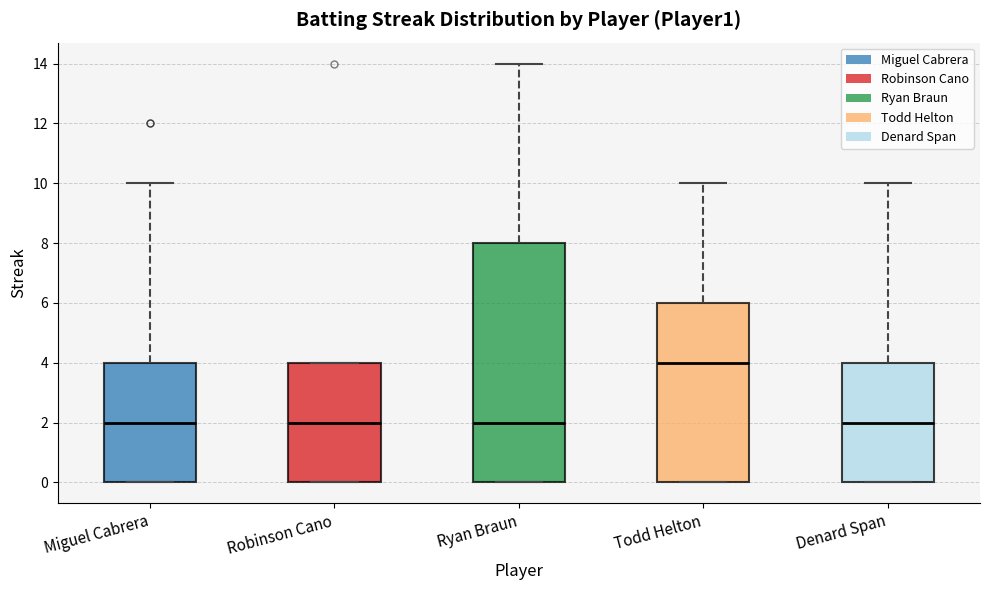

Reading left to right, read every box against the y-axis: the position of its median line, the range the box covers, and the ends of its whiskers. The values are not printed on the chart, so give them approximately, as read against the axis.

Miguel Cabrera: median 2, box 0 to 4, whiskers 0 to 10
Robinson Cano: median 2, box 0 to 4, whiskers 0 to 4
Ryan Braun: median 2, box 0 to 8, whiskers 0 to 14
Todd Helton: median 4, box 0 to 6, whiskers 0 to 10
Denard Span: median 2, box 0 to 4, whiskers 0 to 10